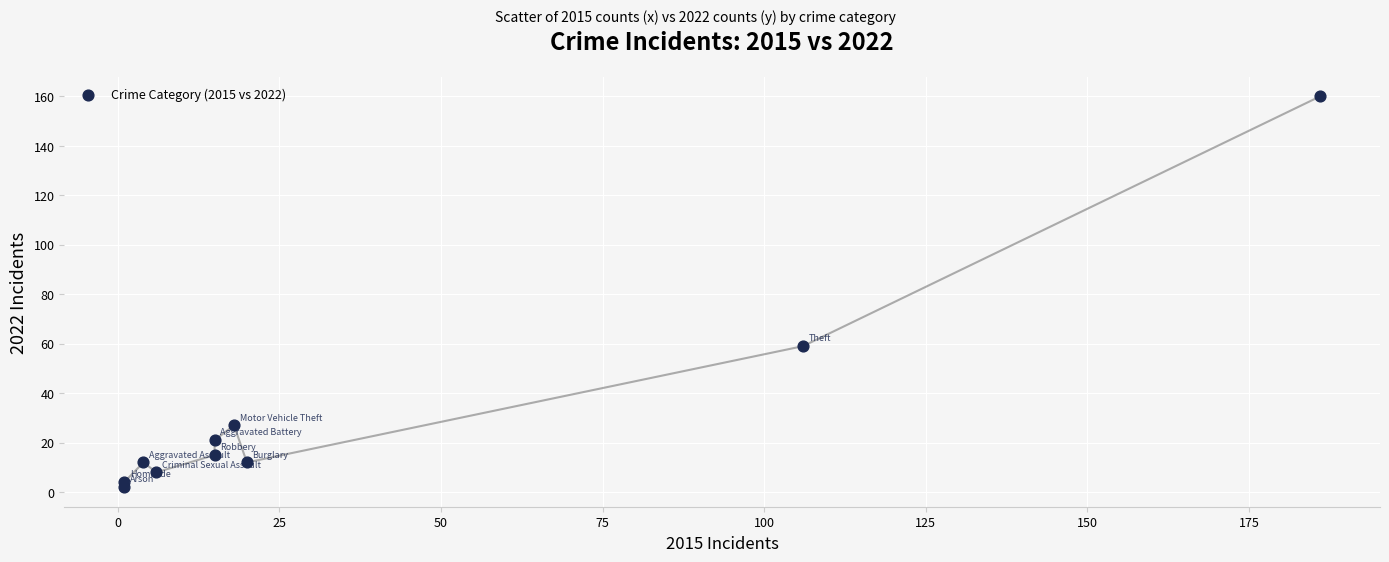

What is the range of X values (max minus min)?

185